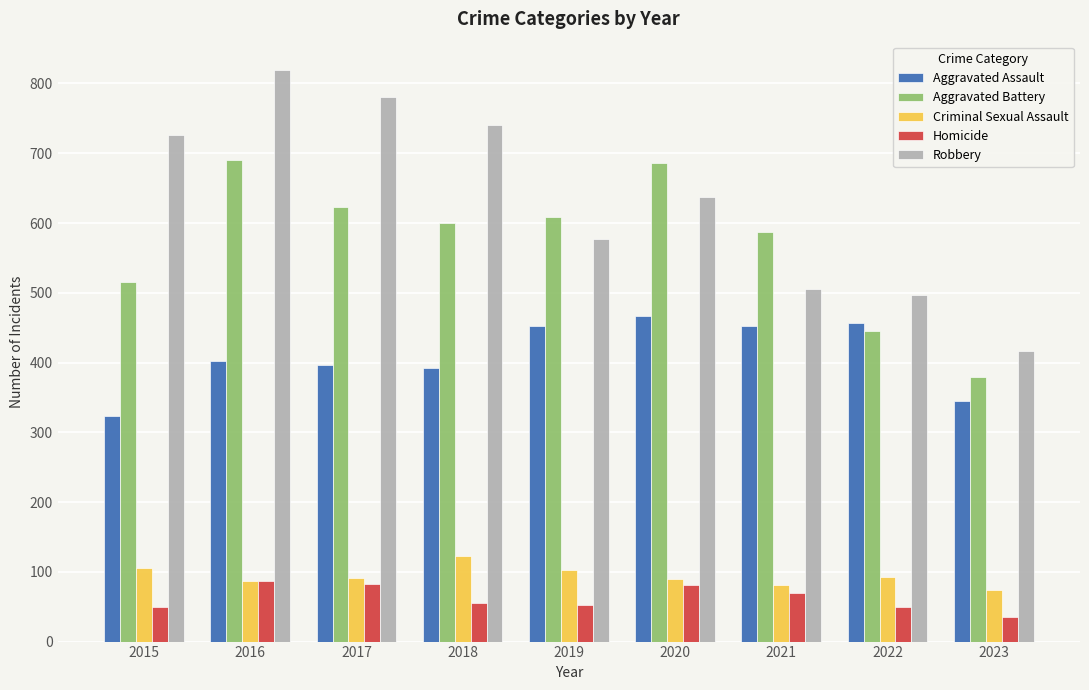

At how many categories does at least one series exceed 280?

9